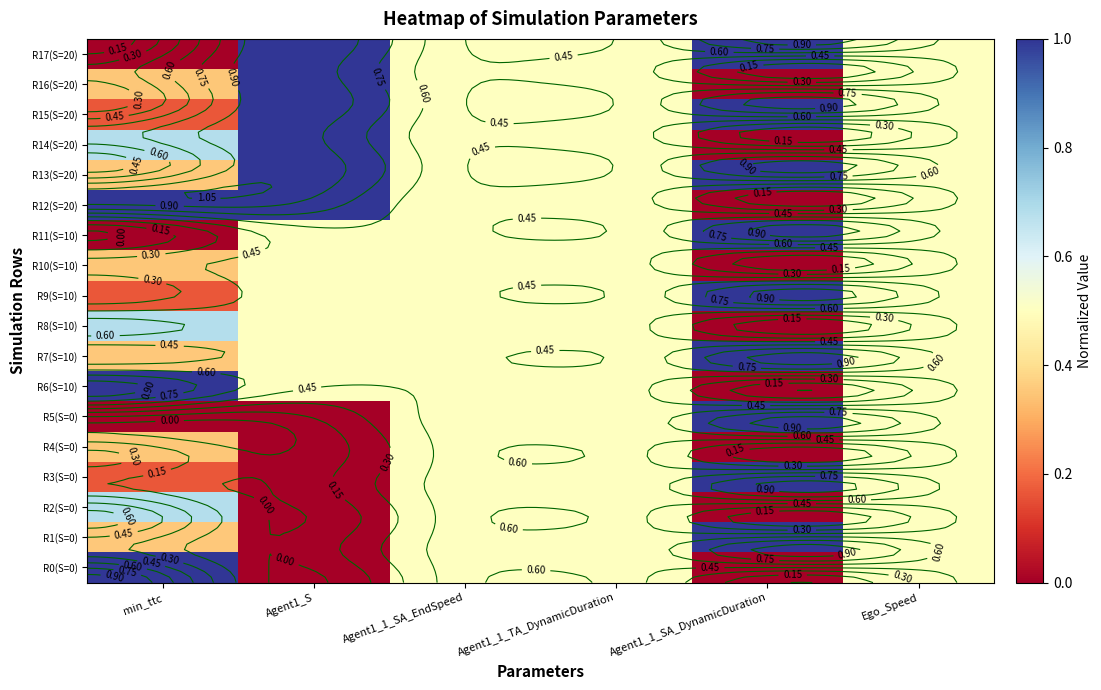

At which label does R6(S=10) reach its peak?

min_ttc